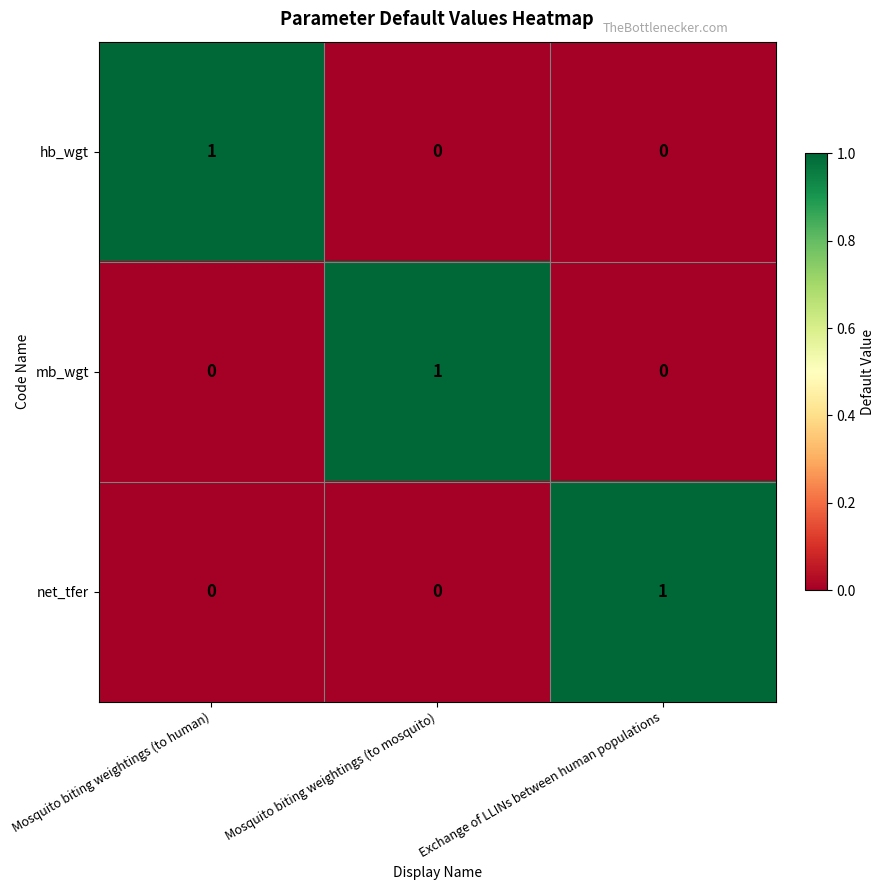

Count the mb_wgt values in the range 0 to 1.

3